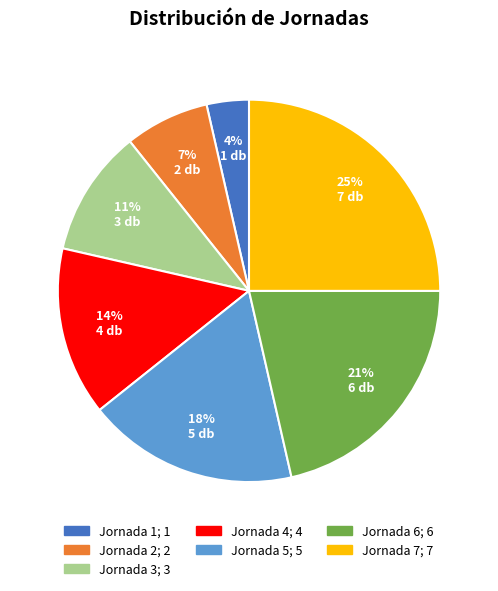

What percentage is the Jornada 4 slice, to the nearest percent?

14%